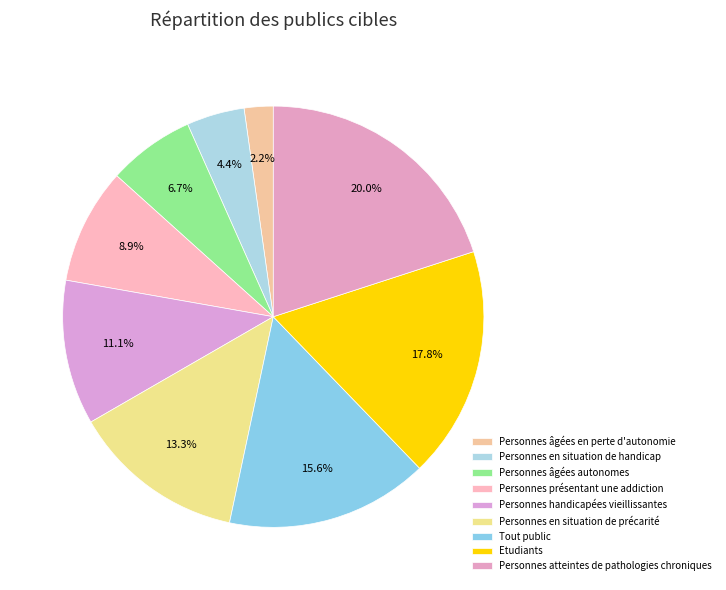

Combined, do Personnes présentant une addiction and Personnes en situation de précarité account for over 50%?

No